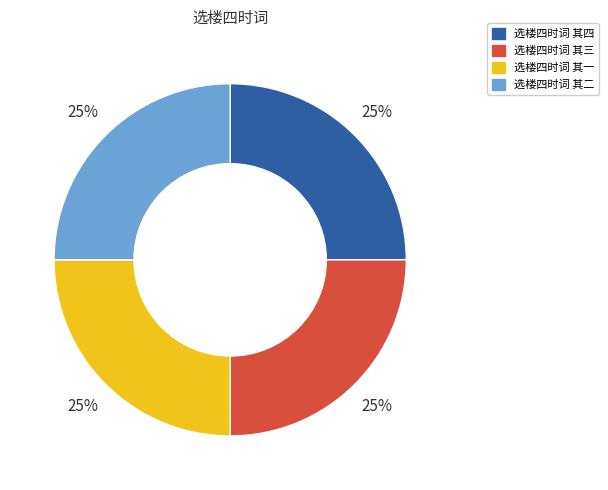

Count the number of slices in the pie.

4